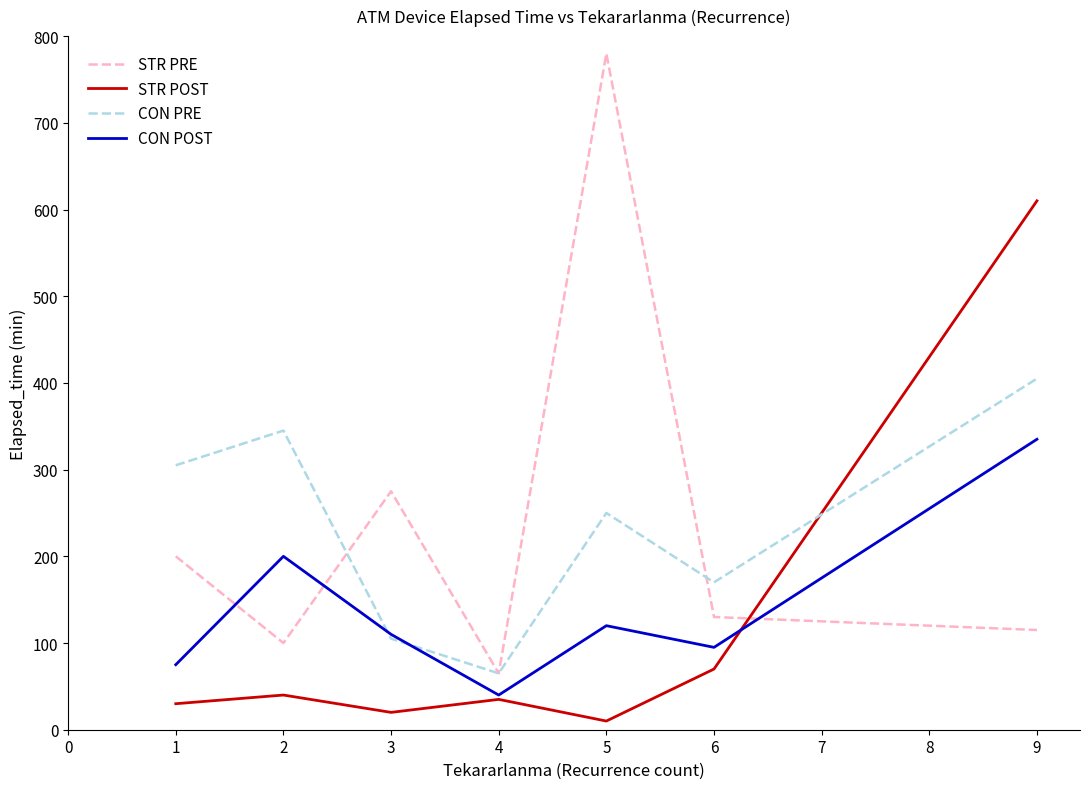

How many lines are shown in the chart?

4